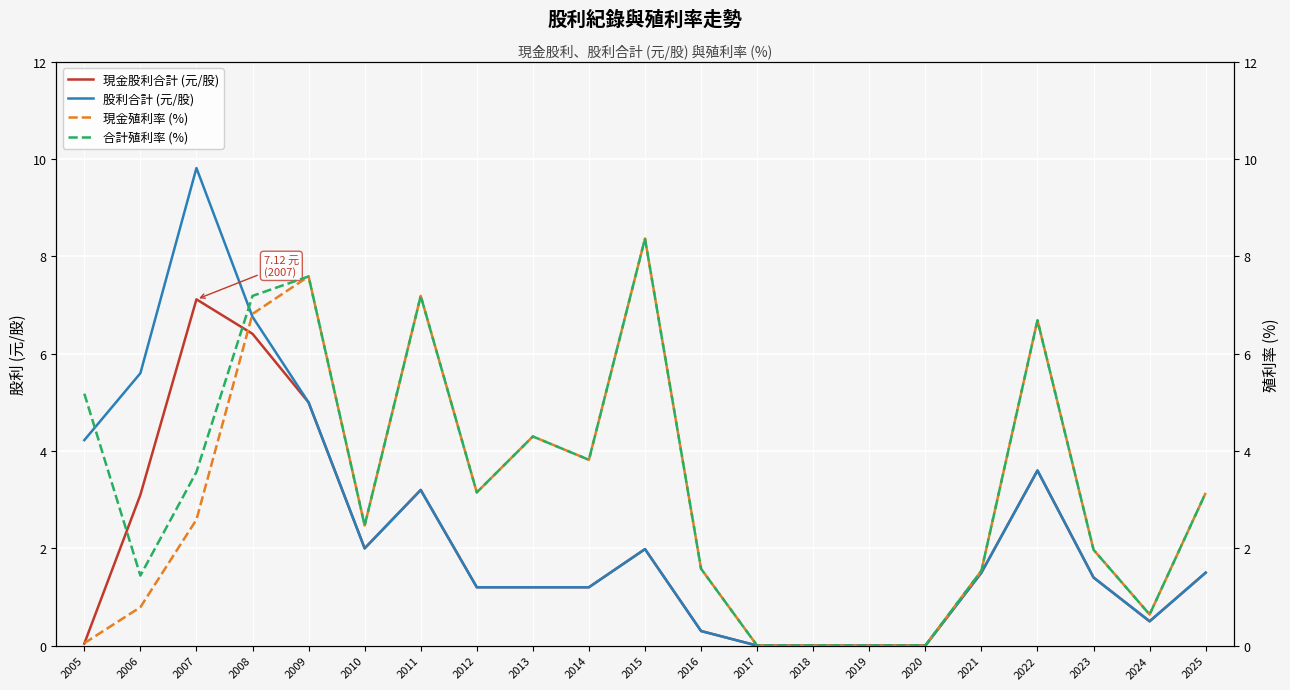

The 現金股利合計 (元/股) series shows 4.3 at 2017. True or false?

False